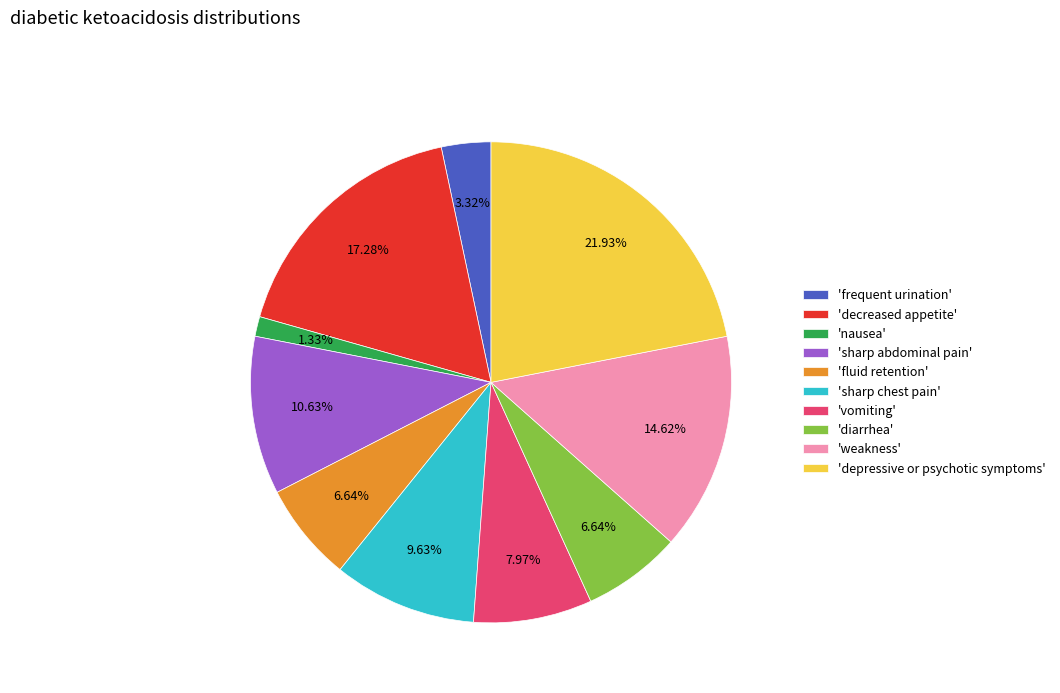

Do 'sharp abdominal pain' and 'vomiting' together represent more than half of the pie?

No